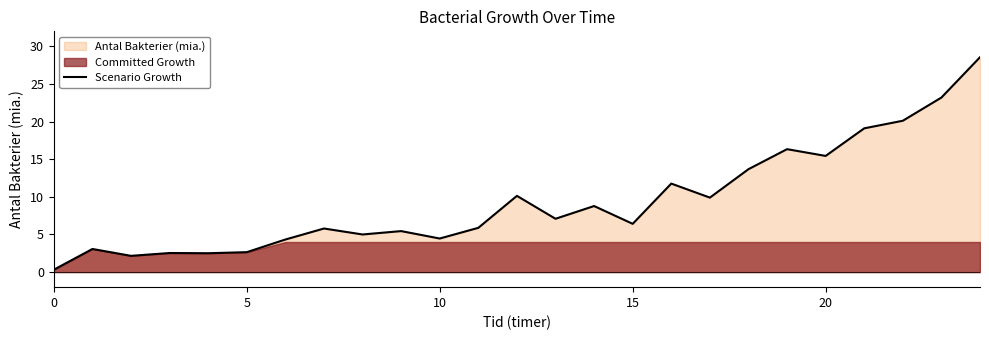

What is the greatest value displayed?

28.6